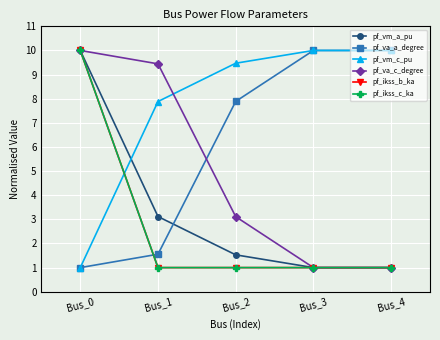

Where is pf_va_c_degree nearest to the value 5?

Bus_2